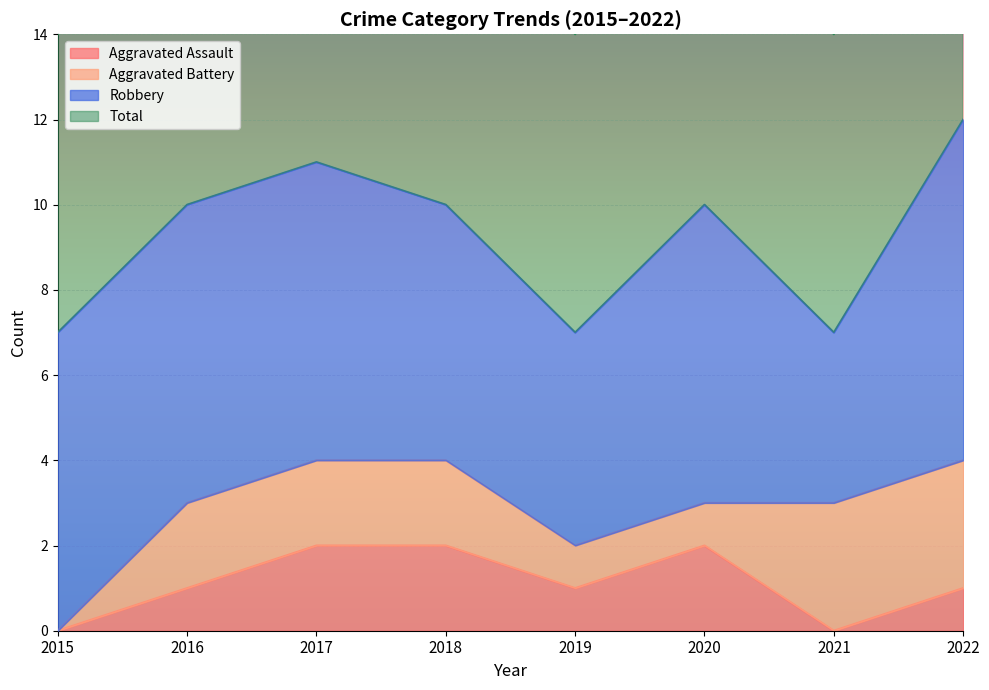

At which category does the chart reach its peak across all series?

2022